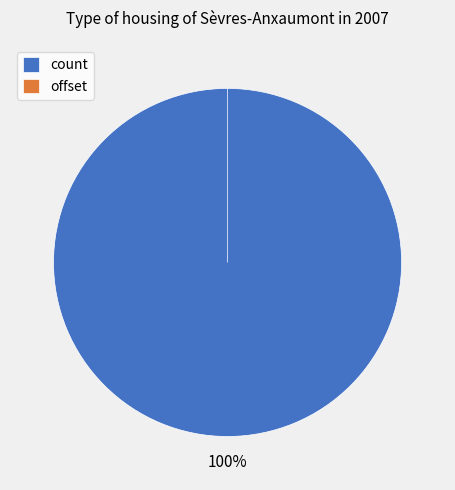

Combined, what portion of the pie is offset and count?

100.0%